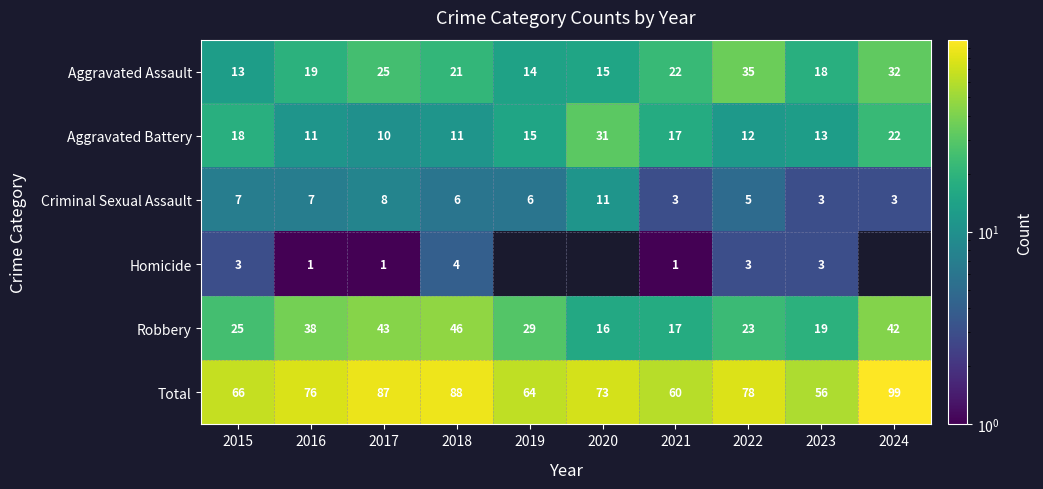

At which label is Robbery closest to 31?

2019